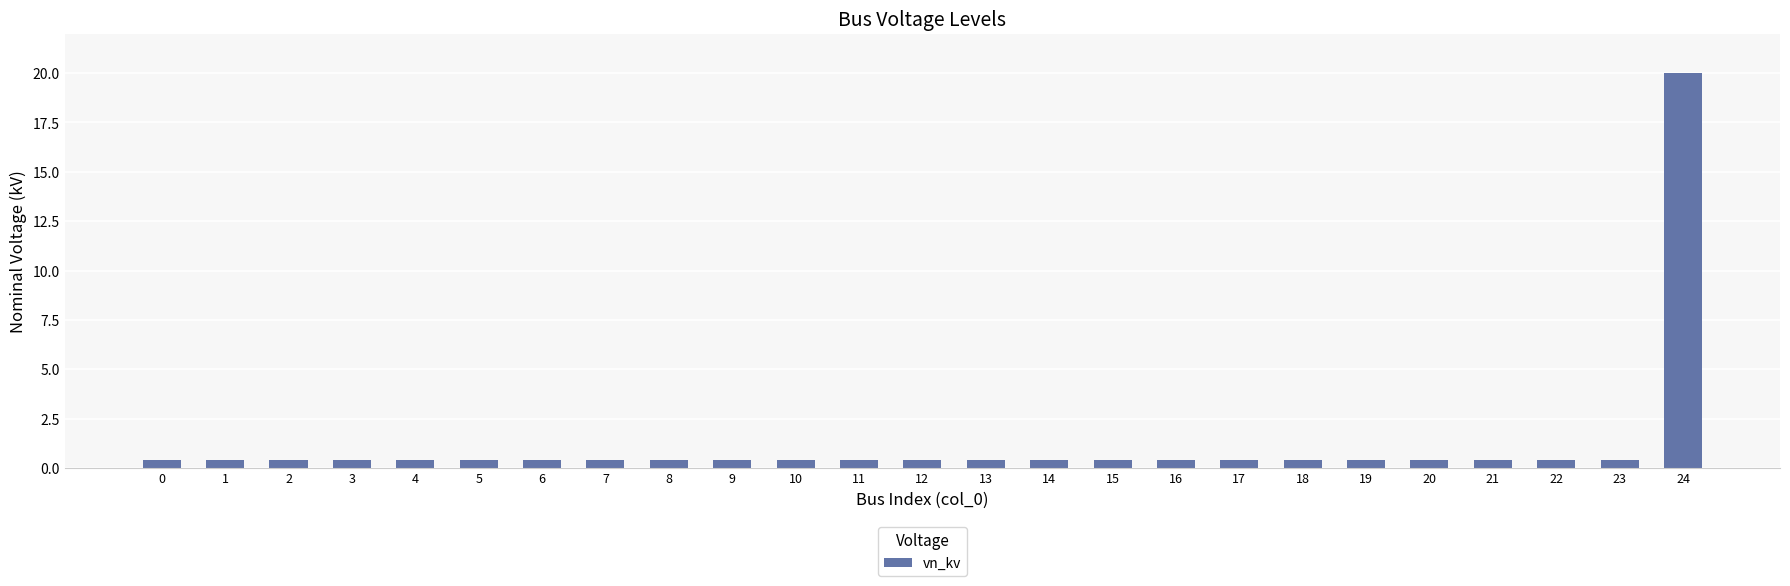

How many categories are shown in the chart?

25